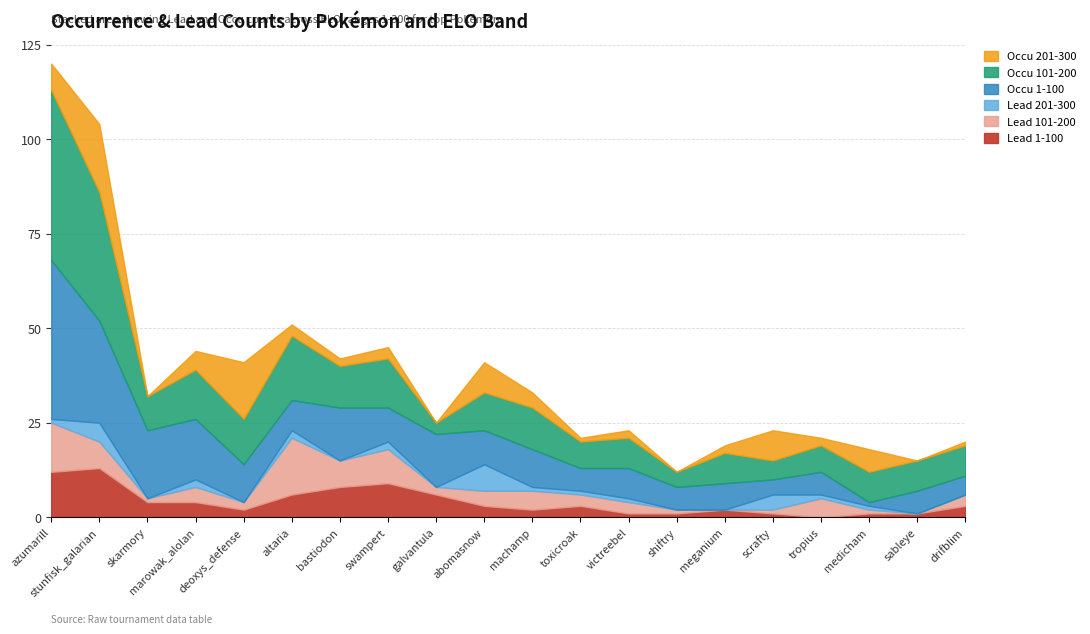

In Occu 1-100, how many points are higher than both neighbors (excluding endpoints)?

7